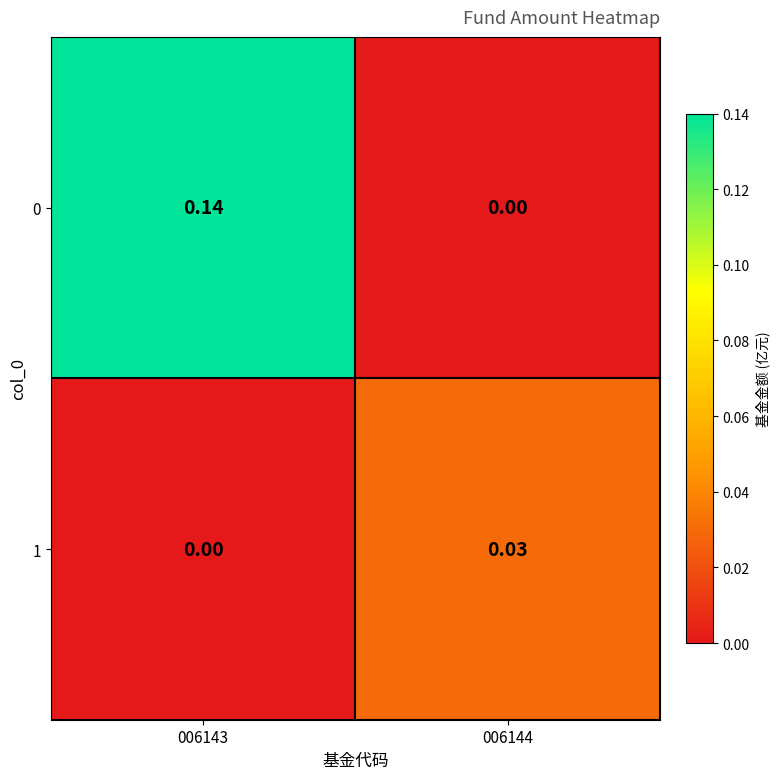

Reading left to right, what are all the values shown in this chart?

0: 006143=0.1	006144=0.0
1: 006143=0.0	006144=0.0